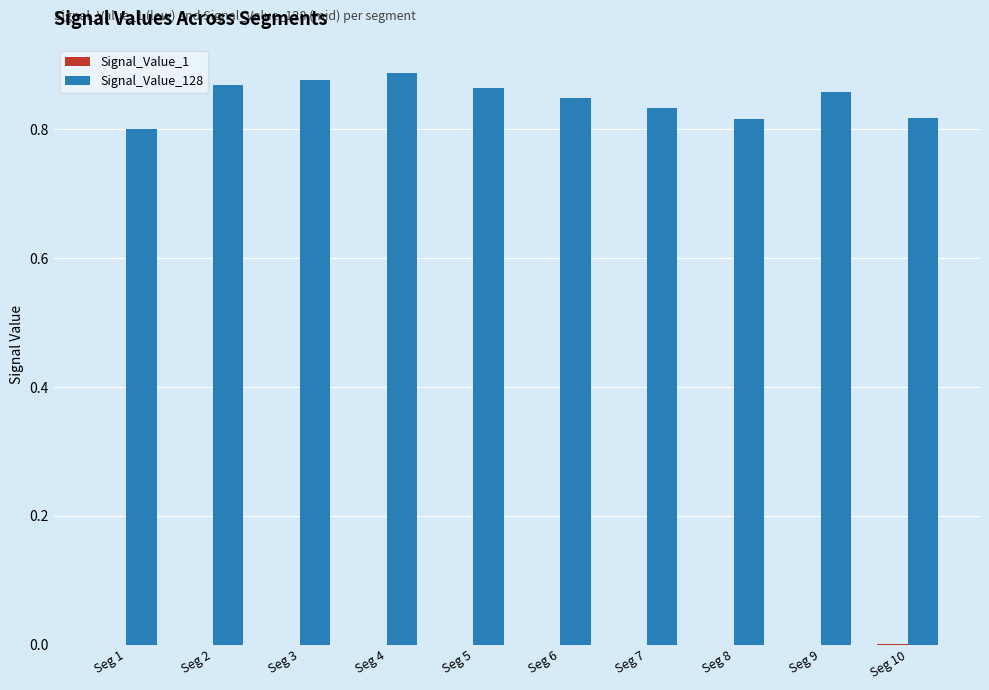

Reading right to left, what are all the values shown in this chart?

Signal_Value_1: 0.0	0.0	0.0	0.0	0.0	0.0	0.0	0.0	0.0	0.0
Signal_Value_128: 0.8	0.9	0.8	0.8	0.8	0.9	0.9	0.9	0.9	0.8